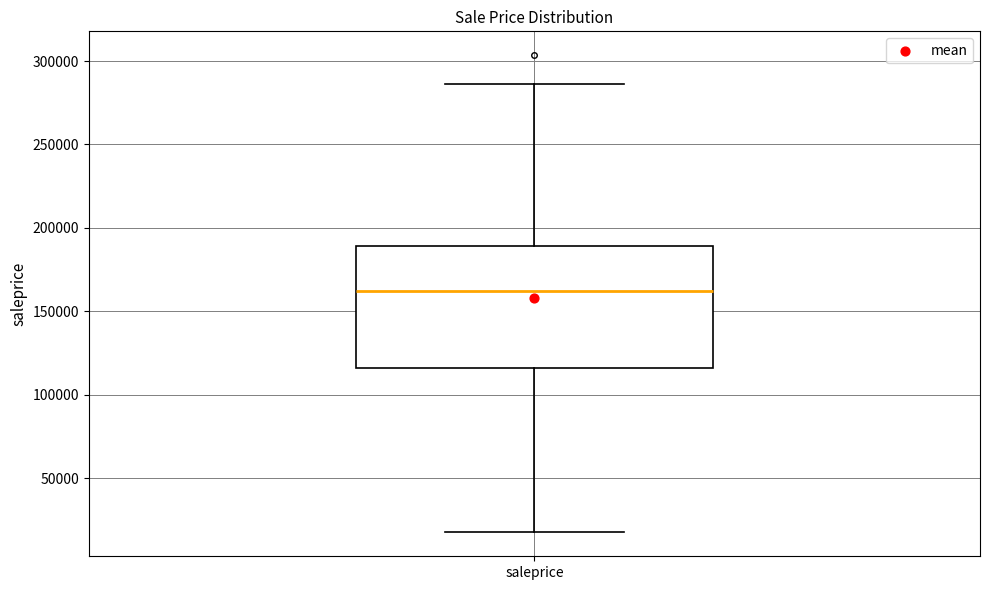

Transcribe this box plot: give where the median line is, the range the box spans, and where the two whiskers end, as read against the y-axis. The values are not printed on the chart, so give them approximately, as read against the axis.

median 160000, box 115000 to 190000, whiskers 15000 to 285000